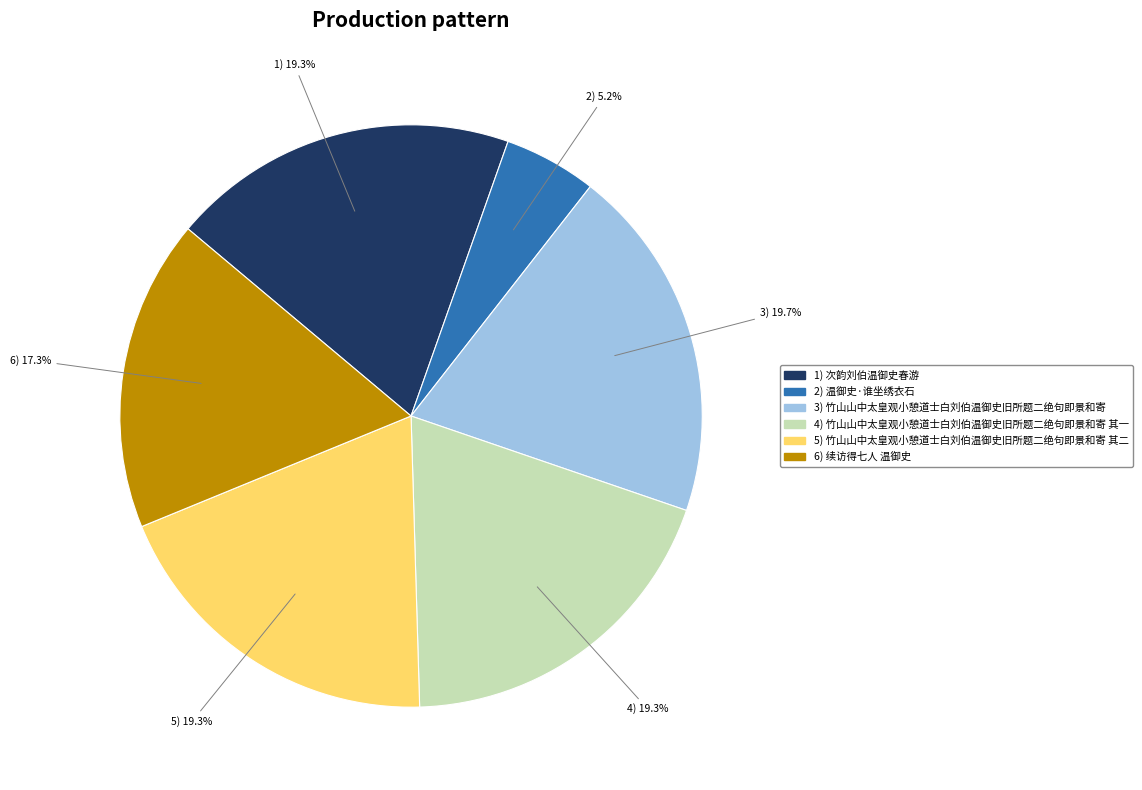

Is there a majority slice in this chart?

No